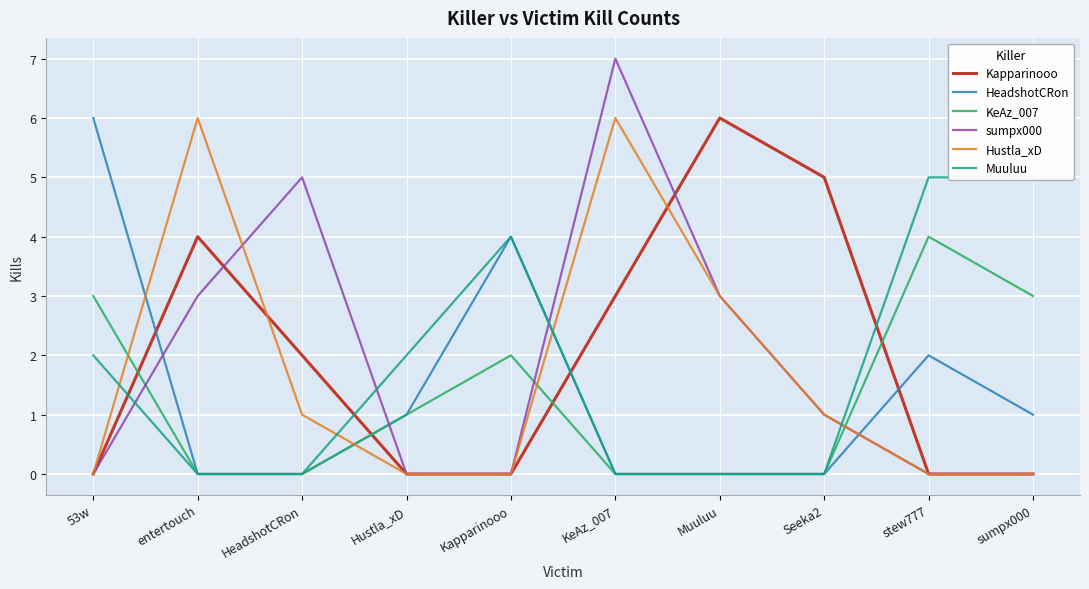

At which label does Kapparinooo first exceed 2?

entertouch